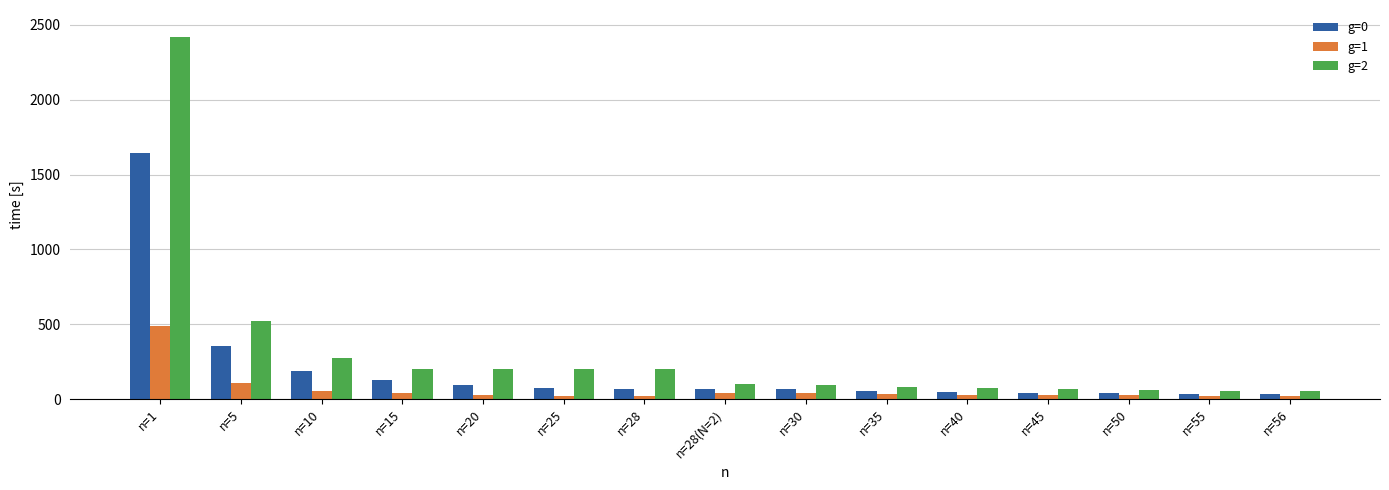

How many bars are there in total?

45